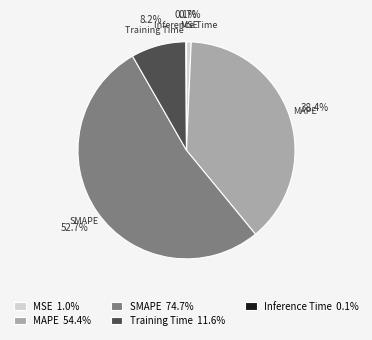

What percentage is the SMAPE slice, to the nearest percent?

53%